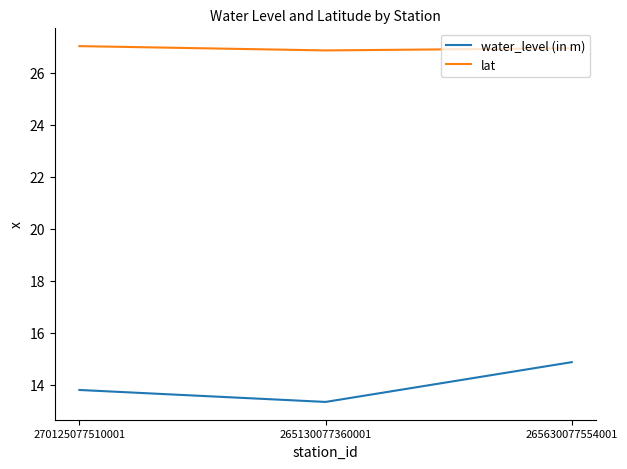

What position from the left is 265630077554001?

3